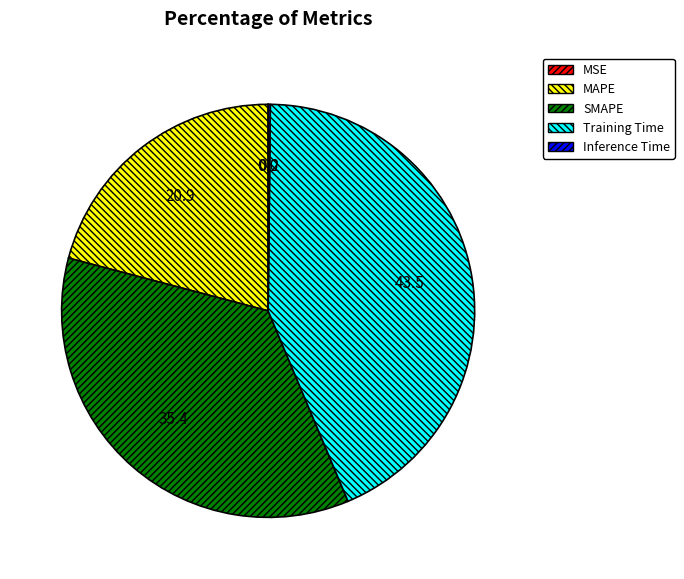

The MAPE slice represents 30% of the pie. True or false?

False